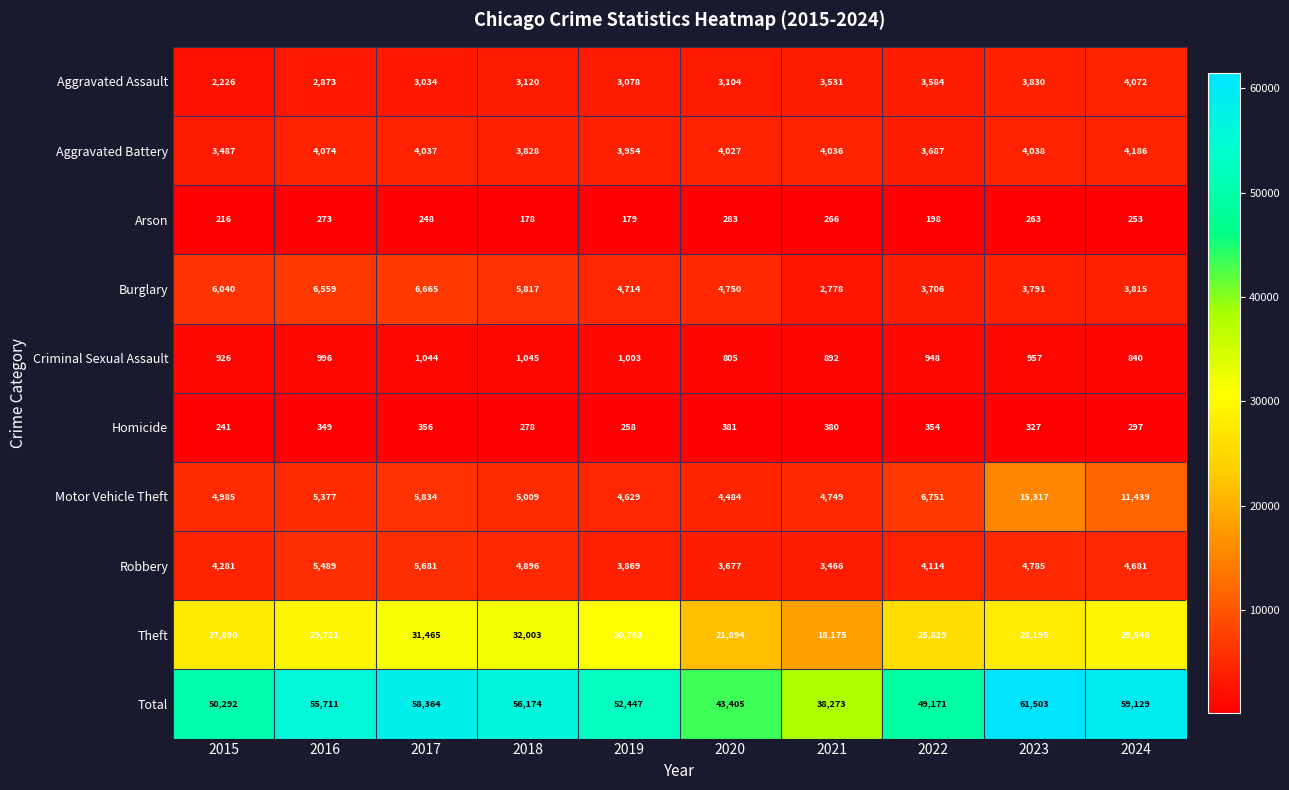

What is the minimum value shown in the chart?

178